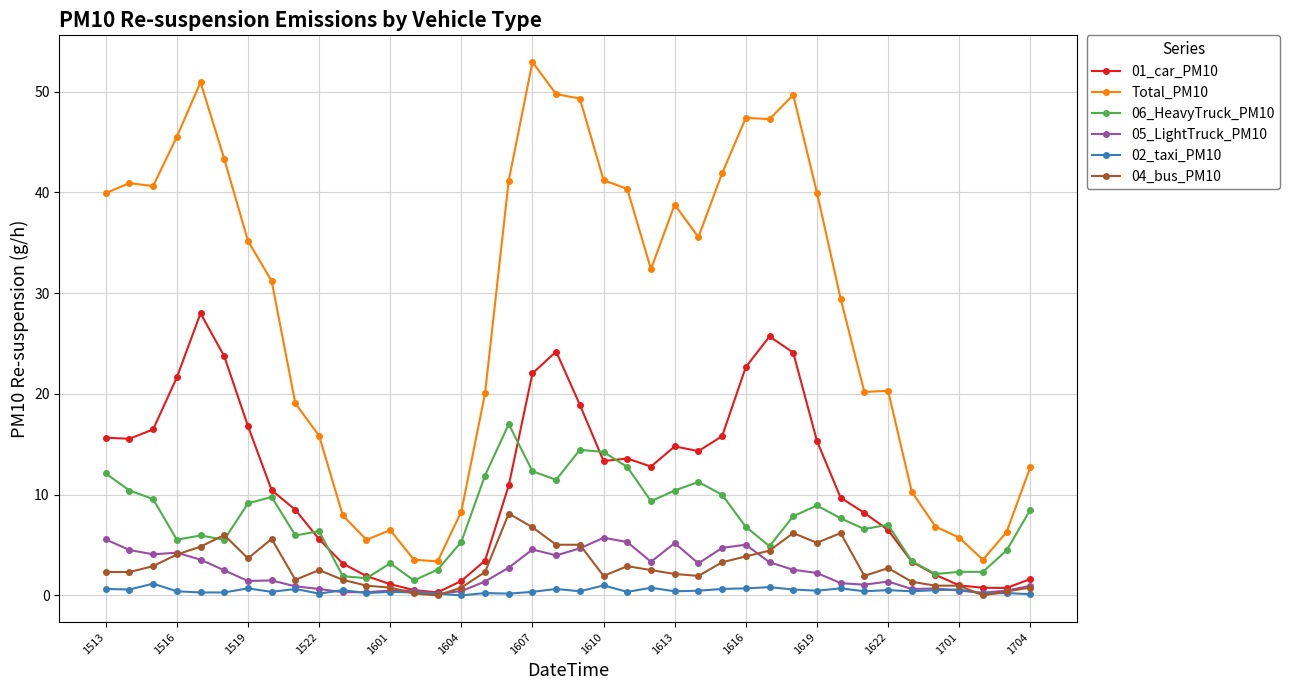

True or false: 05_LightTruck_PM10 and Total_PM10 intersect in this chart.

False